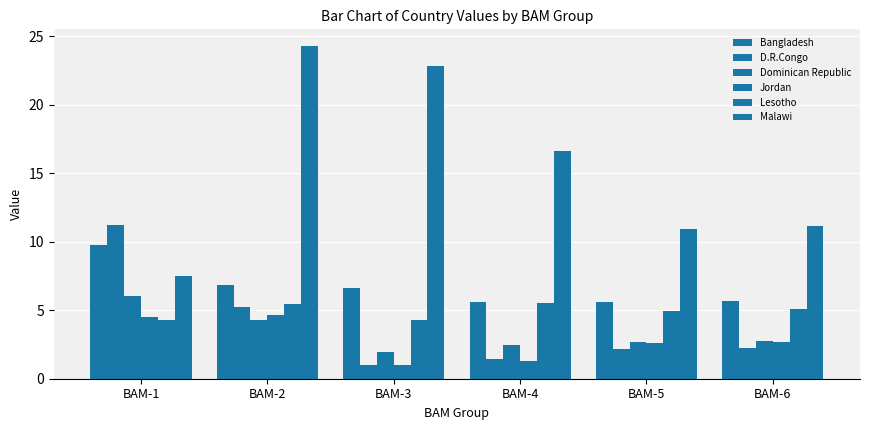

Reading left to right, transcribe all the data shown in this chart.

Bangladesh: BAM-1=9.8	BAM-2=6.9	BAM-3=6.6	BAM-4=5.6	BAM-5=5.6	BAM-6=5.7
D.R.Congo: BAM-1=11.2	BAM-2=5.3	BAM-3=1.0	BAM-4=1.4	BAM-5=2.2	BAM-6=2.2
Dominican Republic: BAM-1=6.1	BAM-2=4.3	BAM-3=1.9	BAM-4=2.4	BAM-5=2.7	BAM-6=2.7
Jordan: BAM-1=4.5	BAM-2=4.7	BAM-3=1.0	BAM-4=1.3	BAM-5=2.6	BAM-6=2.7
Lesotho: BAM-1=4.2	BAM-2=5.5	BAM-3=4.3	BAM-4=5.5	BAM-5=5.0	BAM-6=5.1
Malawi: BAM-1=7.5	BAM-2=24.3	BAM-3=22.8	BAM-4=16.6	BAM-5=10.9	BAM-6=11.1